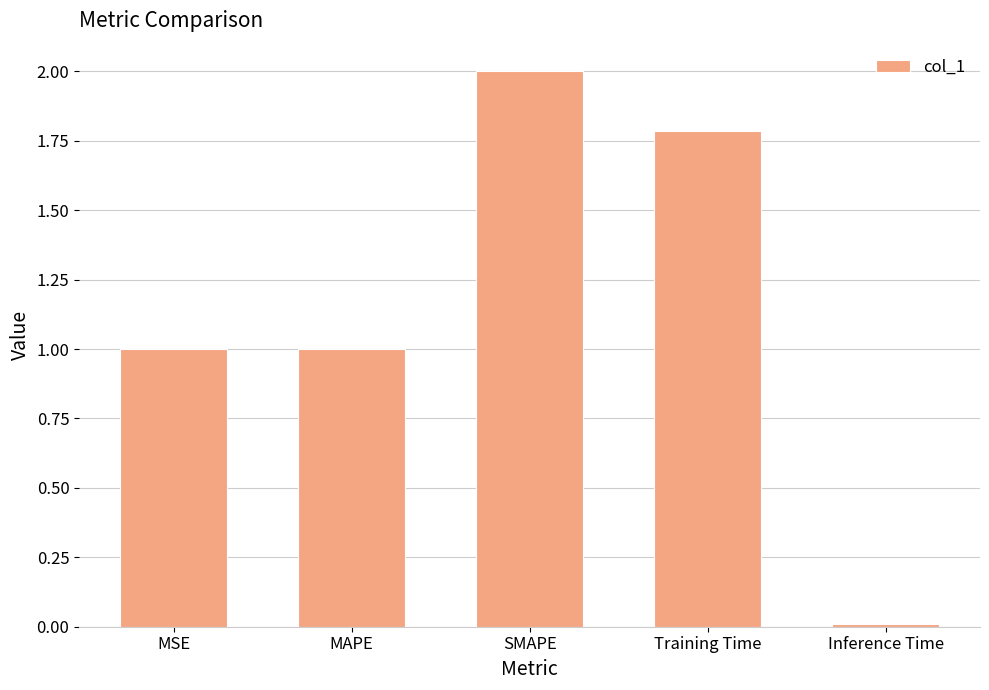

Does the chart contain stacked bars?

No